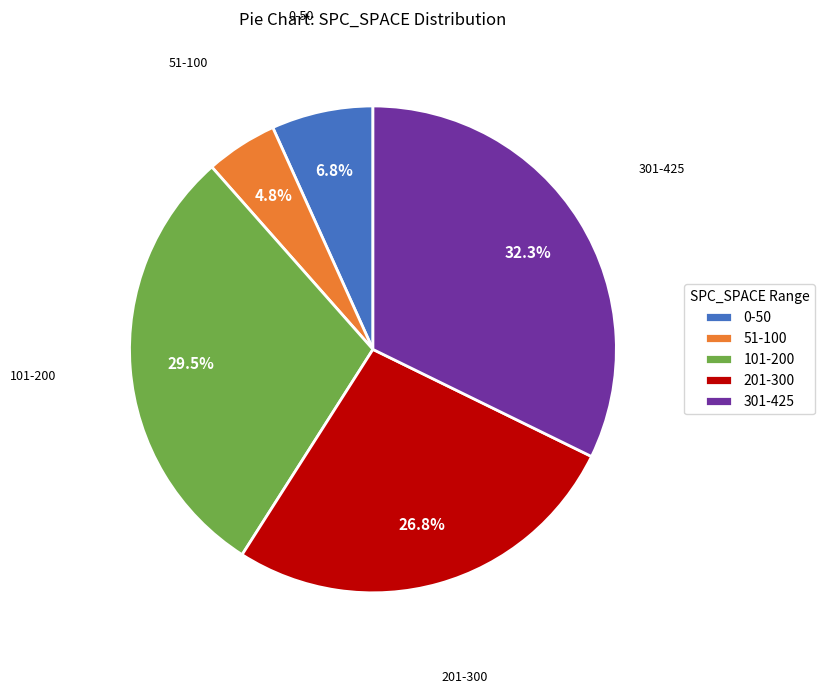

What is the total percentage of 101-200 and 301-425?

61.7%